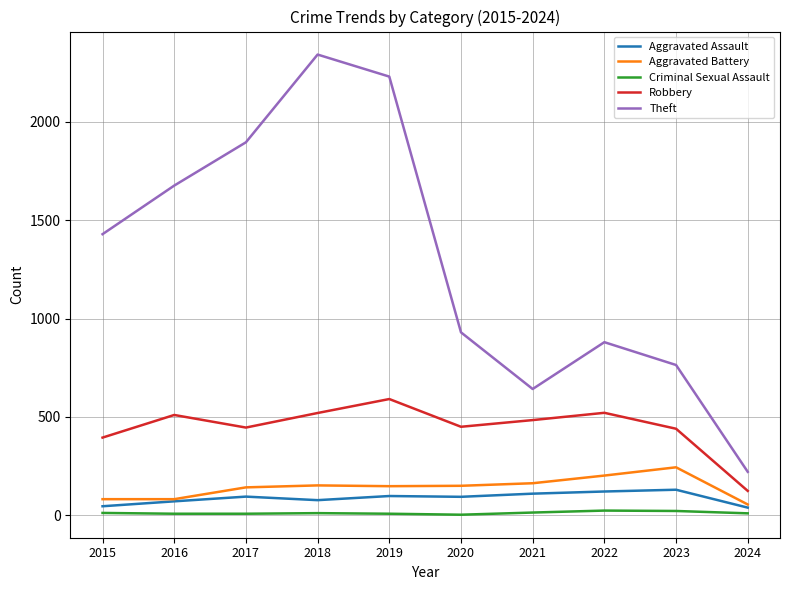

Is it true that Aggravated Battery equals 55 at 2024?

True